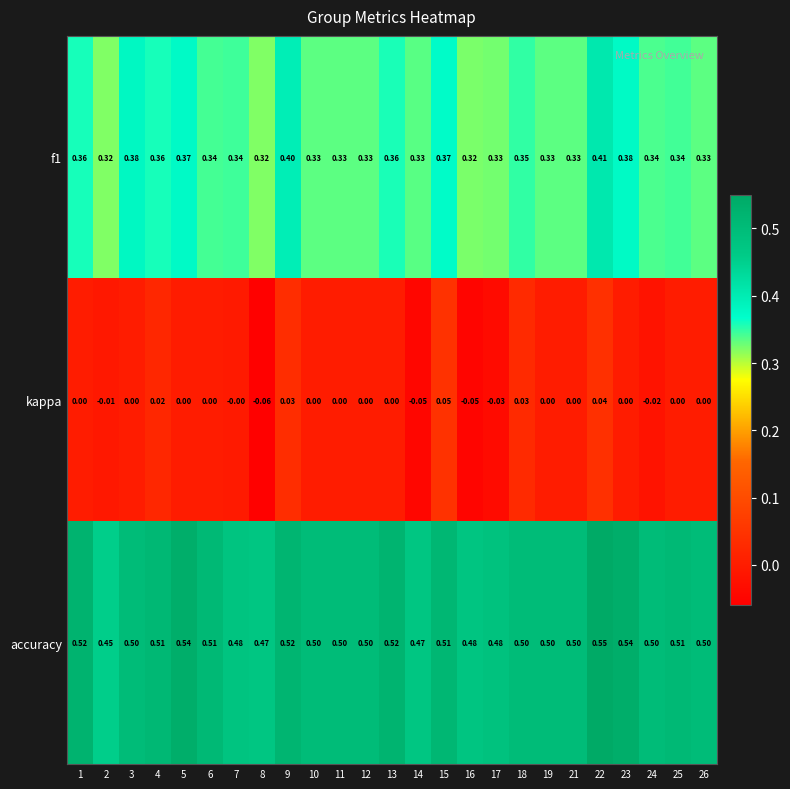

At which category does the chart reach its minimum across all series?

8